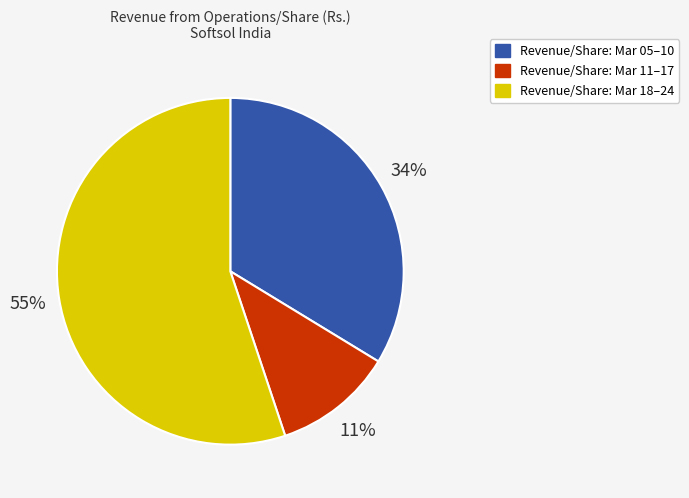

True or false: Revenue/Share: Mar 05–10 accounts for 21% of the total.

False